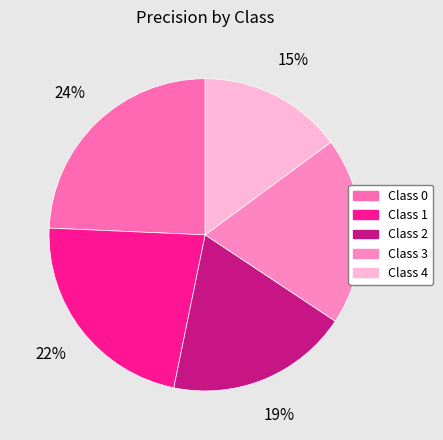

How many slices are in this pie chart?

5